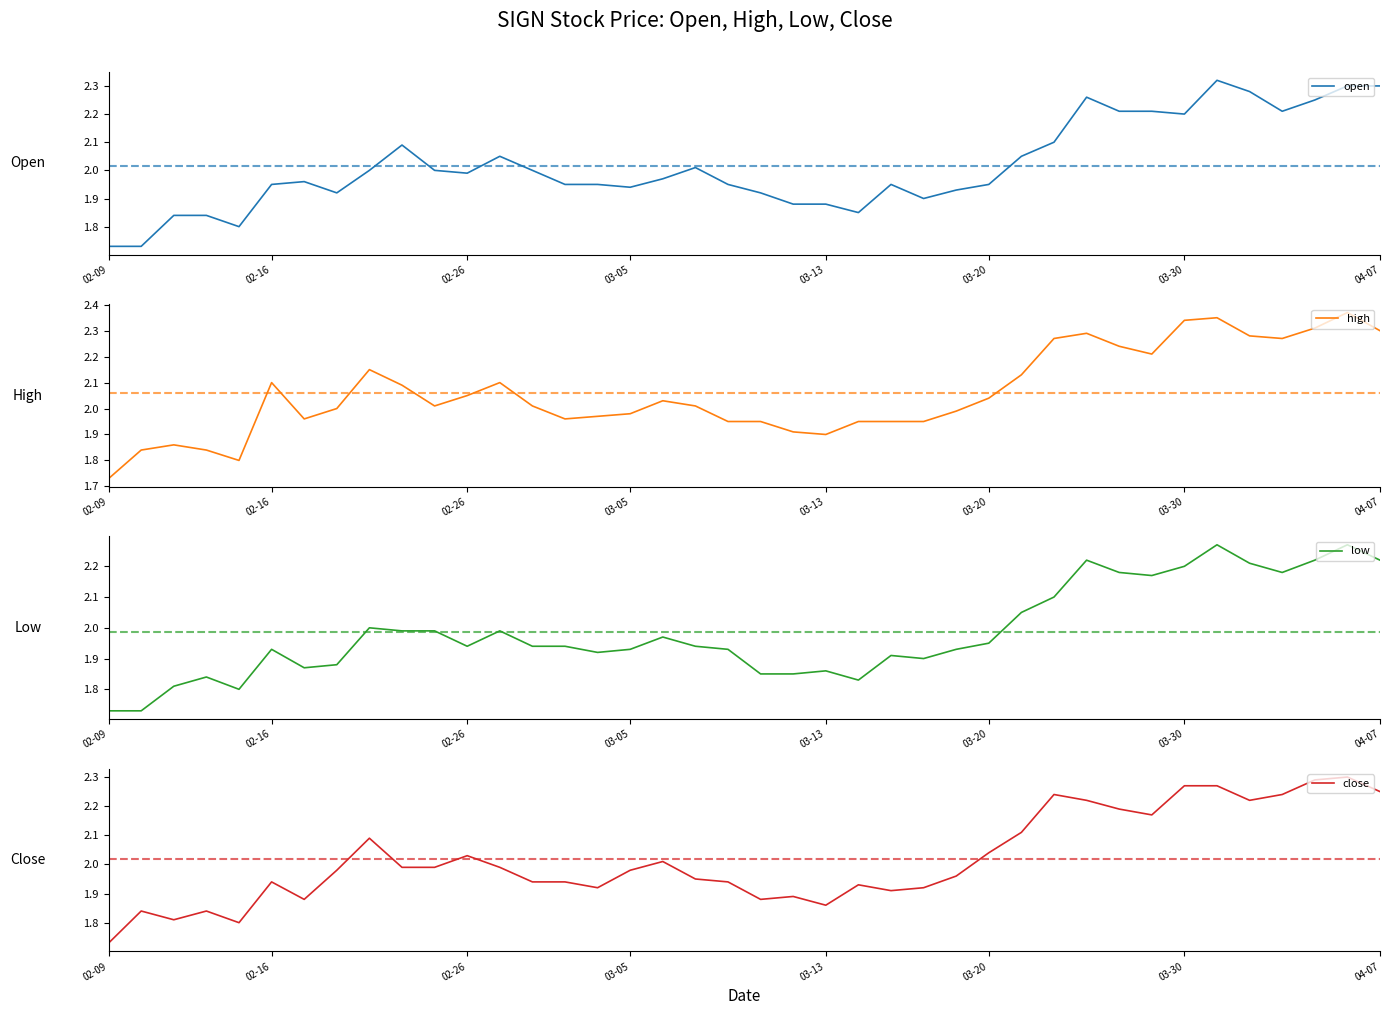

Rank the series by their maximum value, from lowest to highest.

low, close, open, high